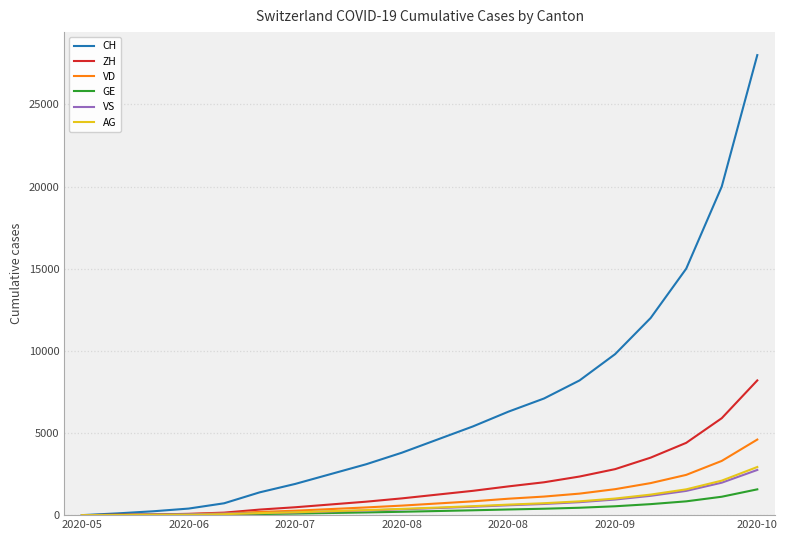

Which series has the largest range (max minus min)?

CH